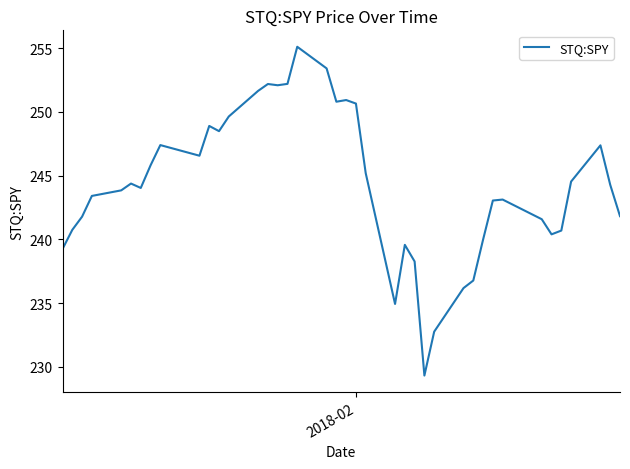

What is the greatest value displayed?

255.1